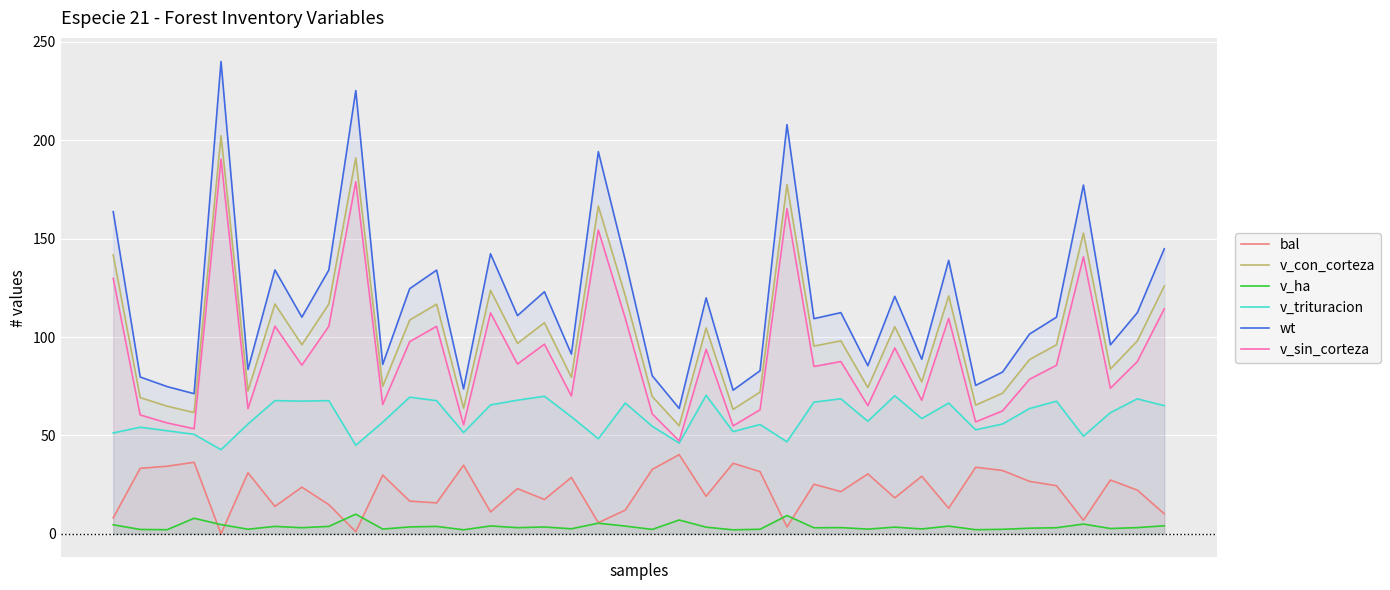

How many lines are shown in the chart?

6